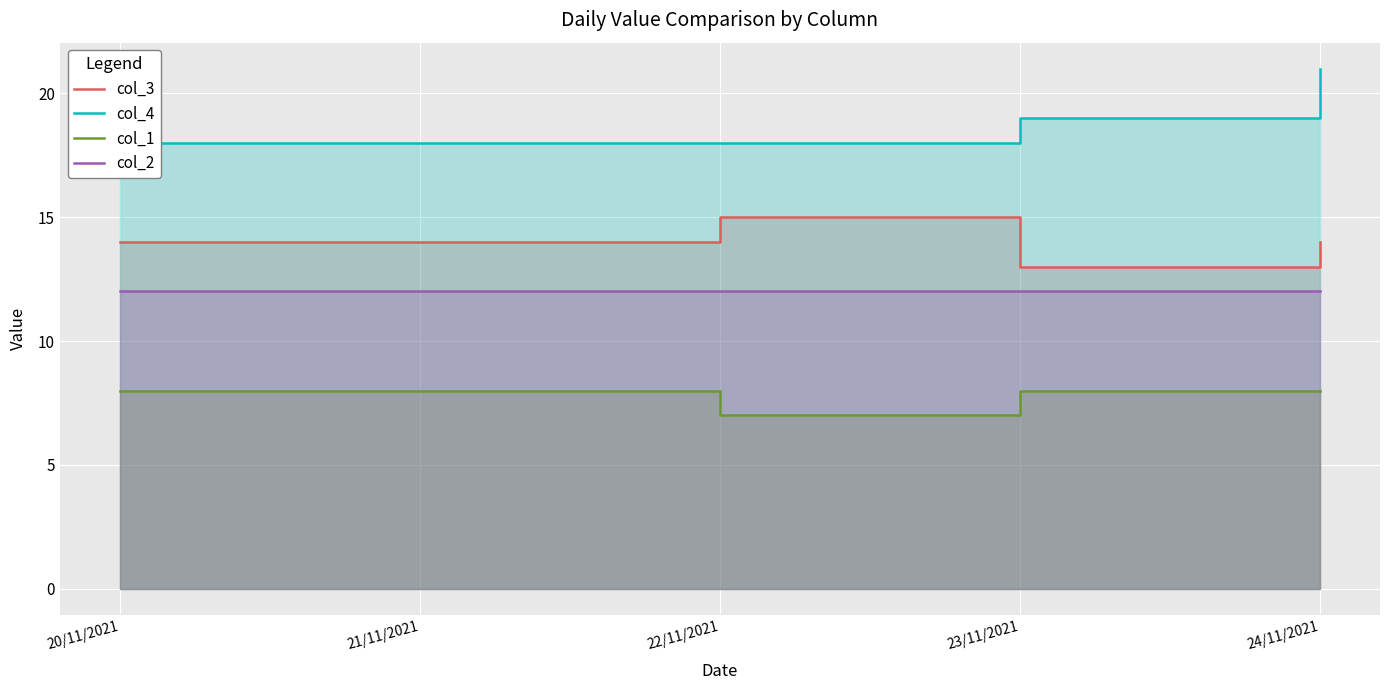

Where is col_1 nearest to the value 7?

22/11/2021